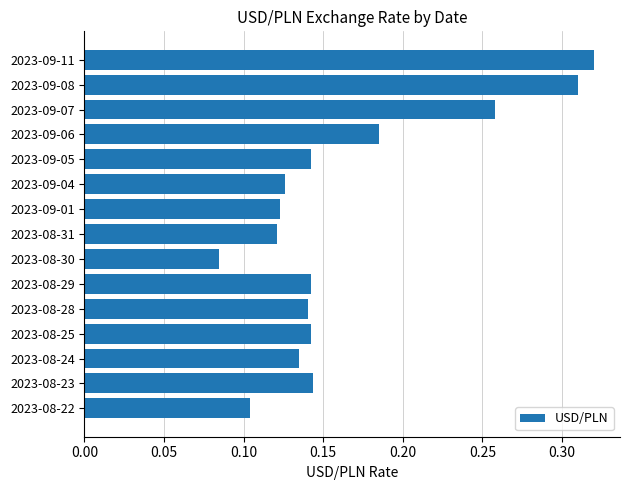

What is the sum of all values?

2.5